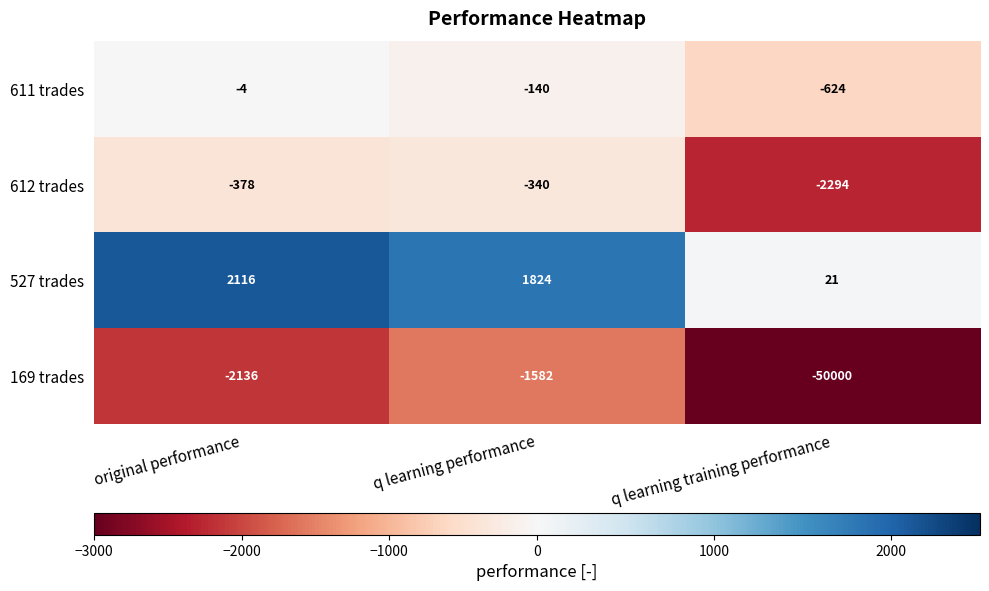

What is the sum of the 612 trades values at q learning performance and q learning training performance?

-2634